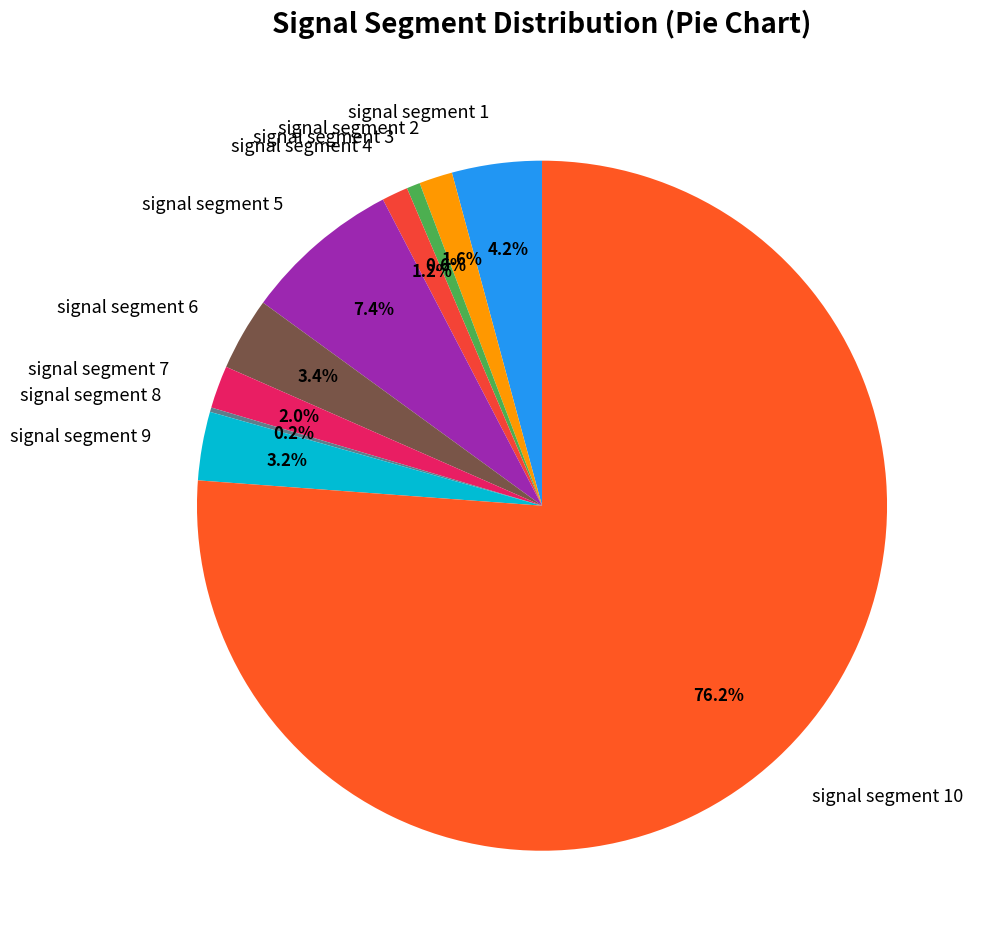

Which slice is the largest?

signal segment 10